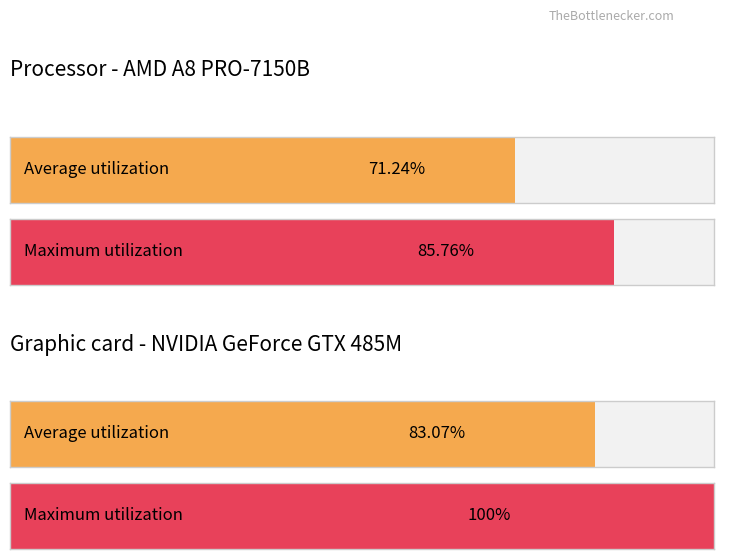

The BarPoor series shows 0.0 at MaxOK. True or false?

False